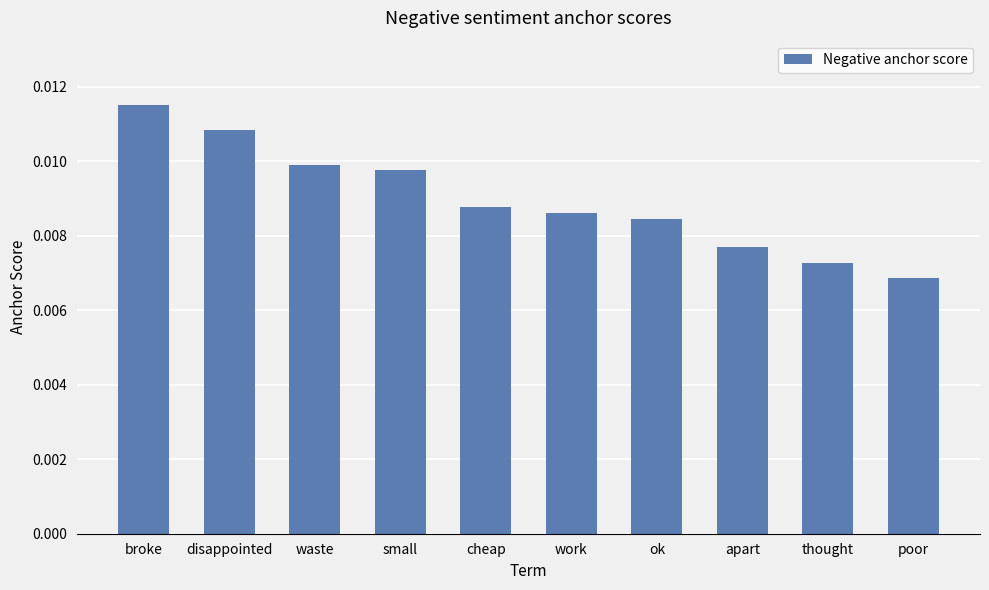

Rank the categories by value from lowest to highest.

poor, thought, apart, ok, work, cheap, small, waste, disappointed, broke